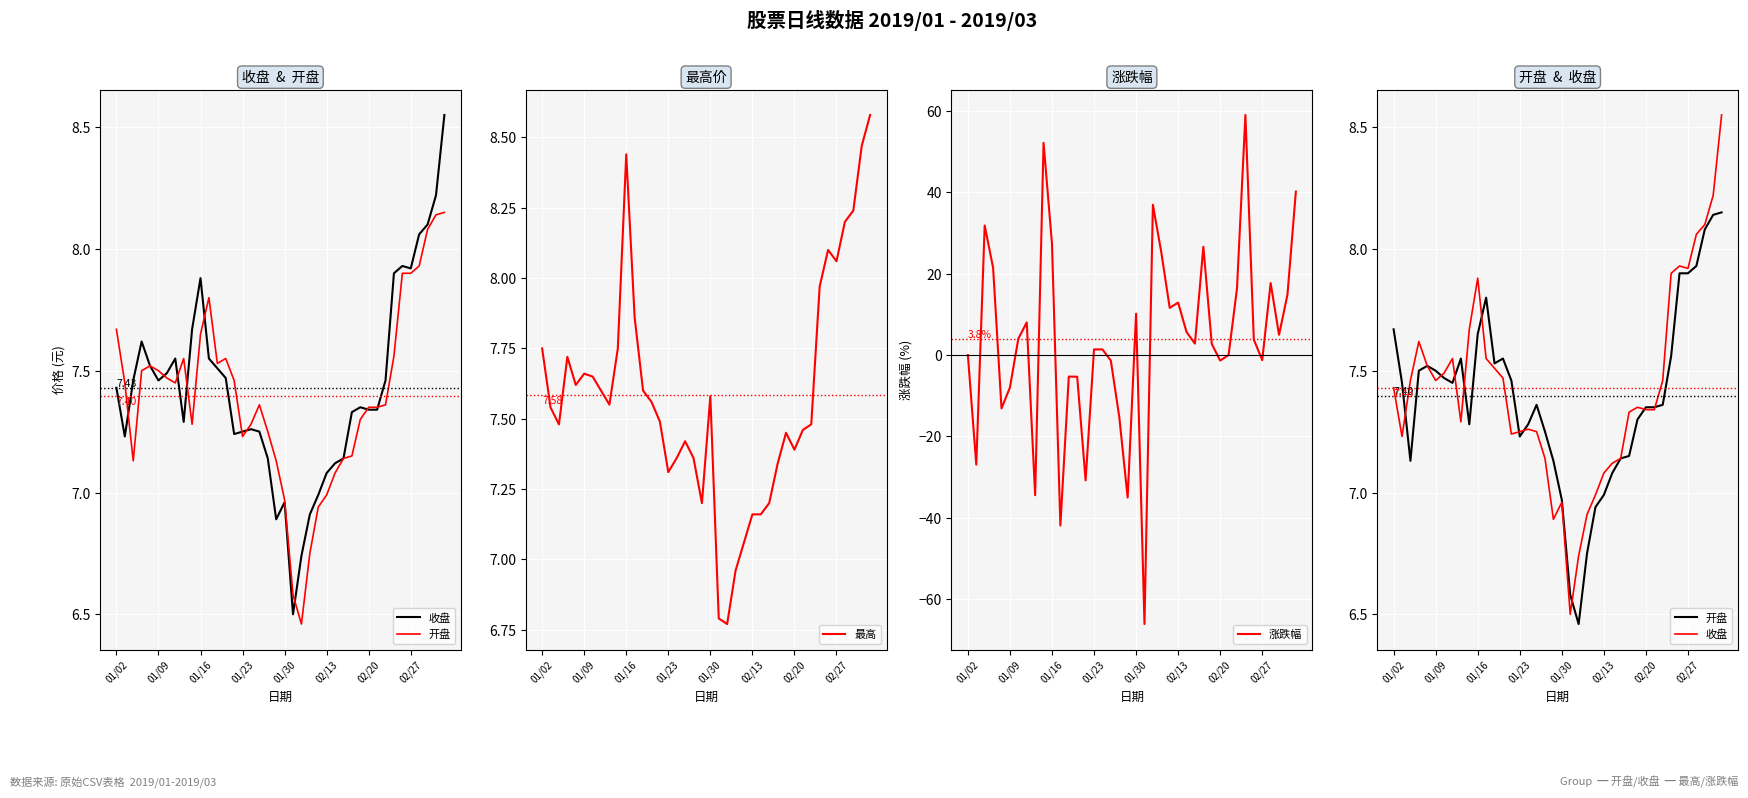

What is the approximate value of 开盘 at 8?

7.5